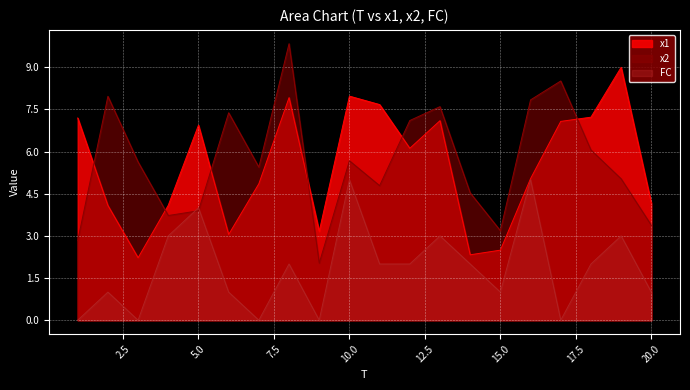

How many times do FC and x2 cross each other?

2